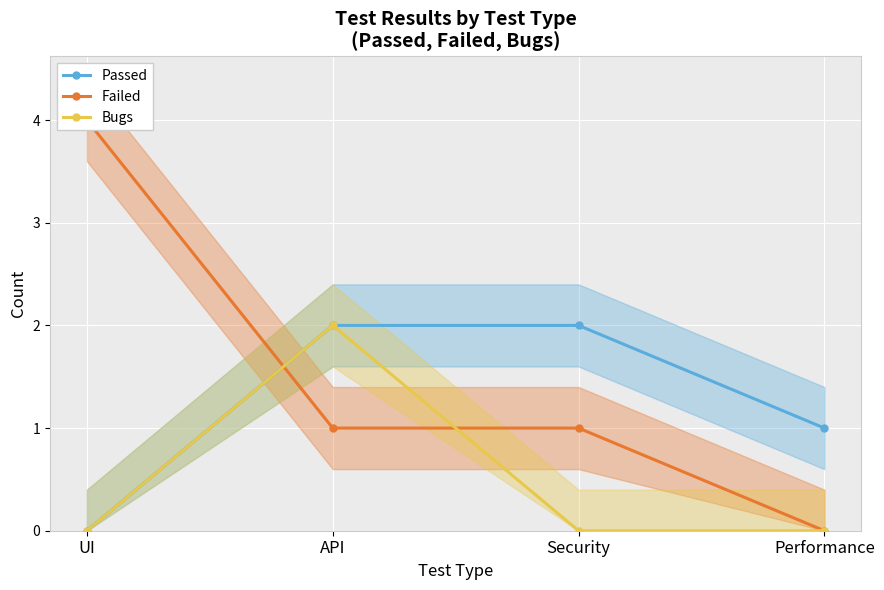

What is the difference between the maximum and minimum values in the Passed series?

2